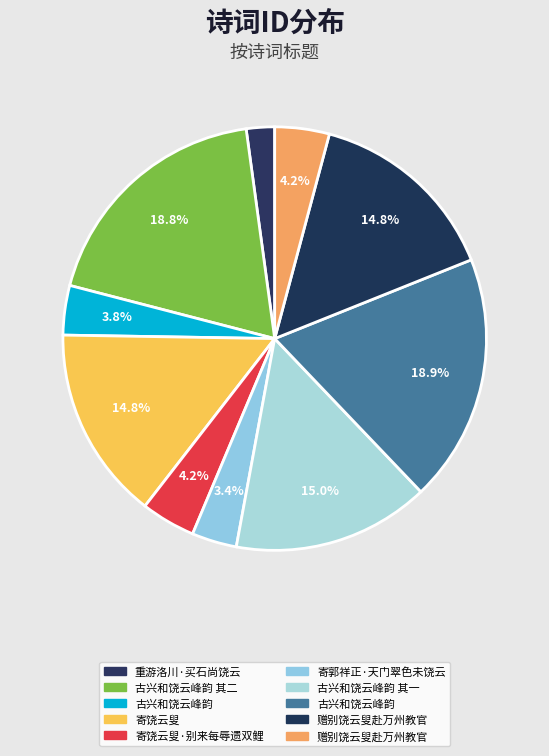

To the nearest percent, what is the average slice percentage?

10%